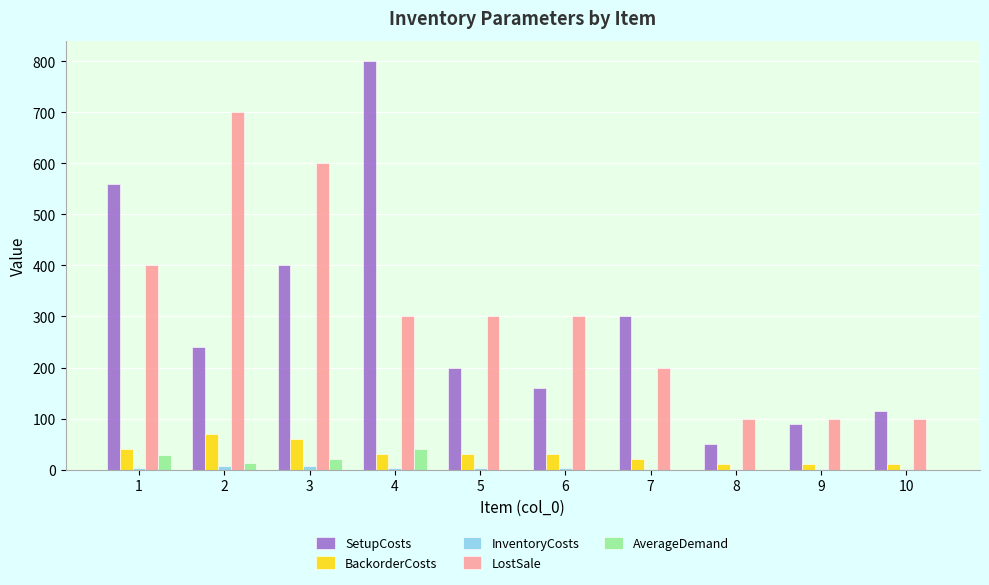

At which label is SetupCosts closest to 425?

3